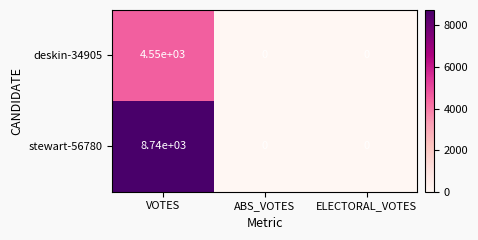

At which category is the sum across all series the highest?

VOTES